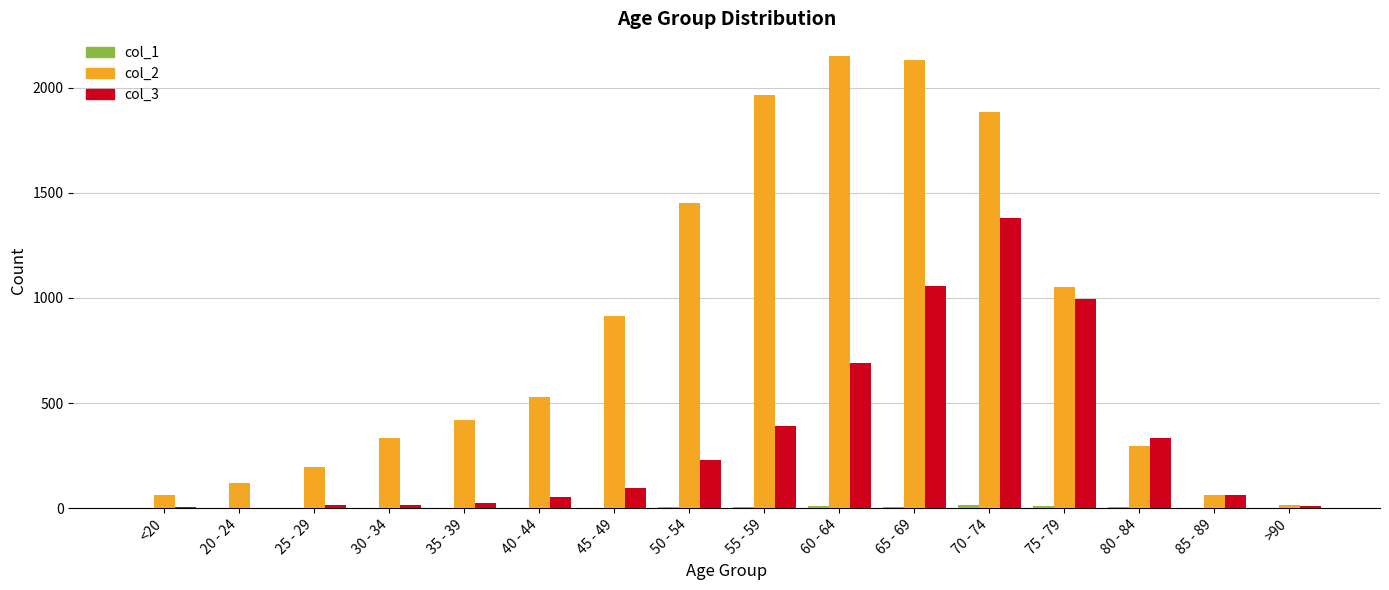

Which series has the largest total across all categories?

col_2